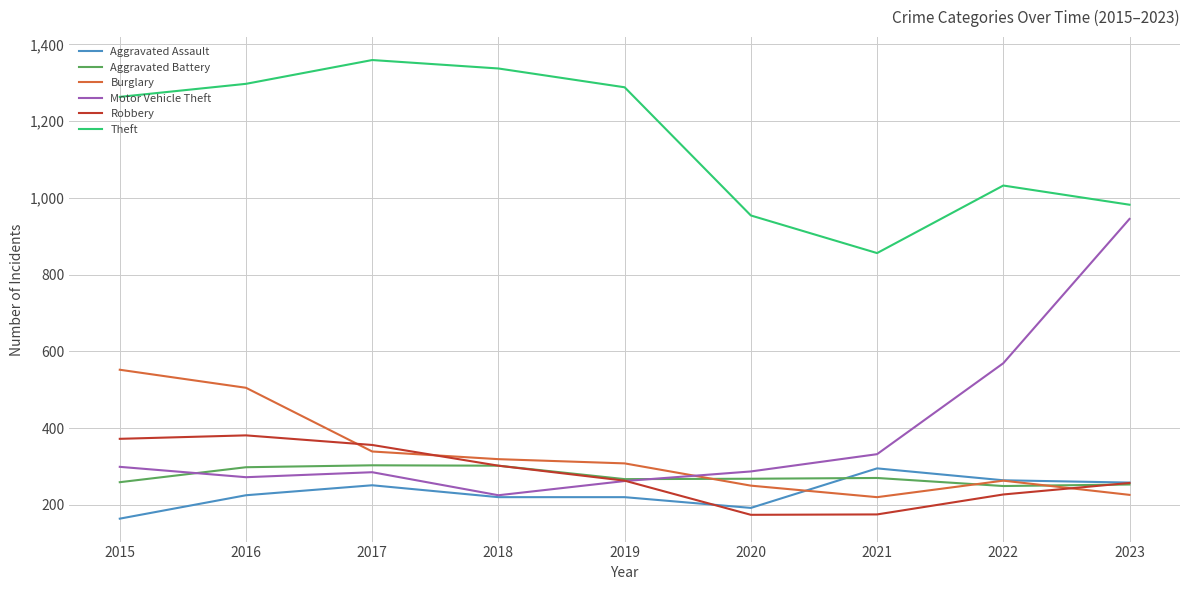

What is the maximum value shown in the chart?

1359